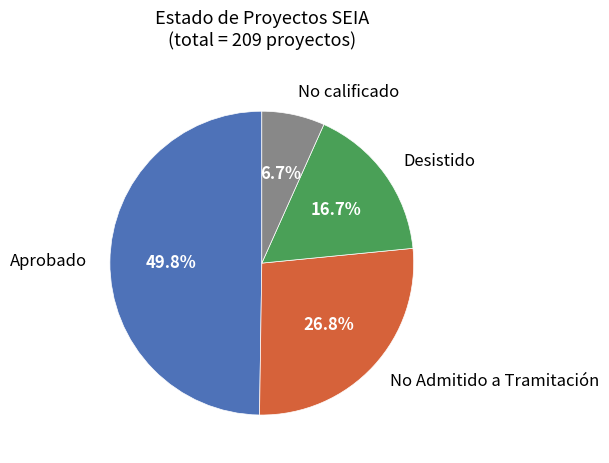

What is the smallest slice in the pie chart?

No calificado